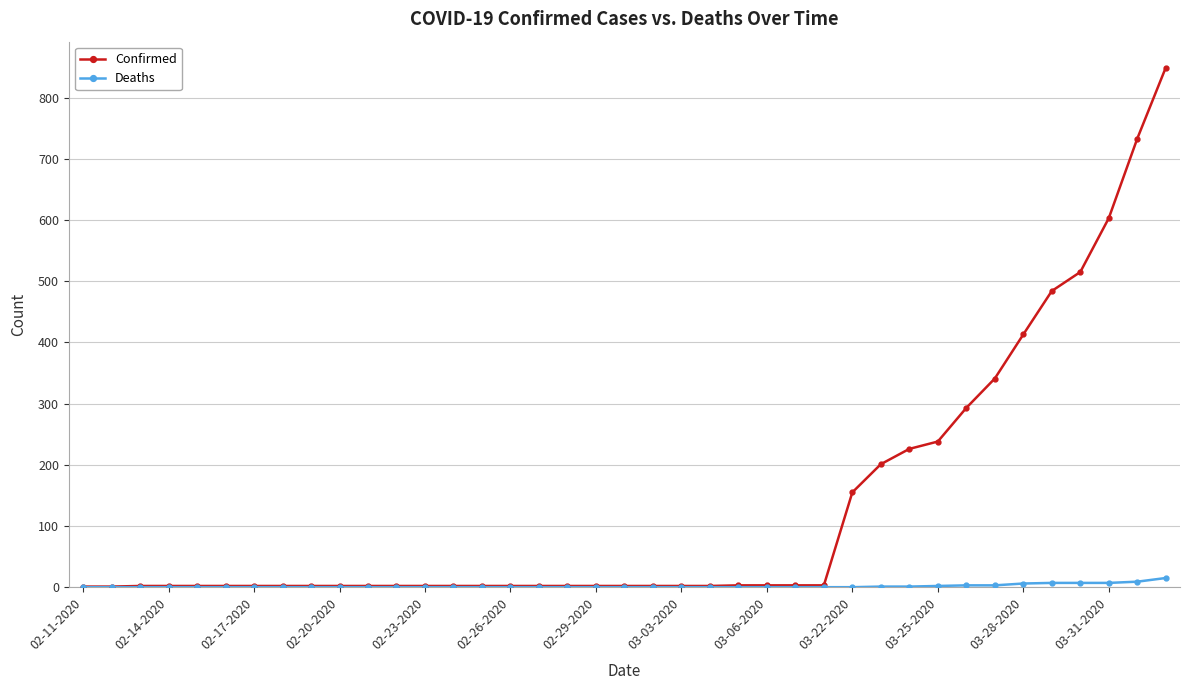

What is the maximum value for Deaths?

15